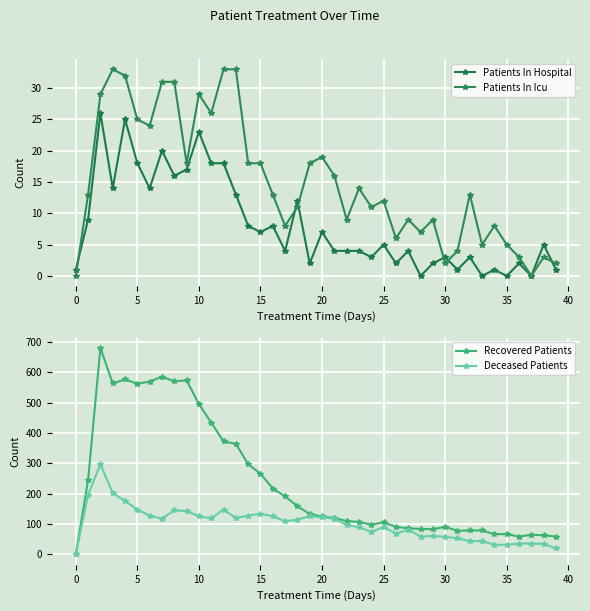

True or false: Deceased Patients has more than 2 interior local peaks.

True